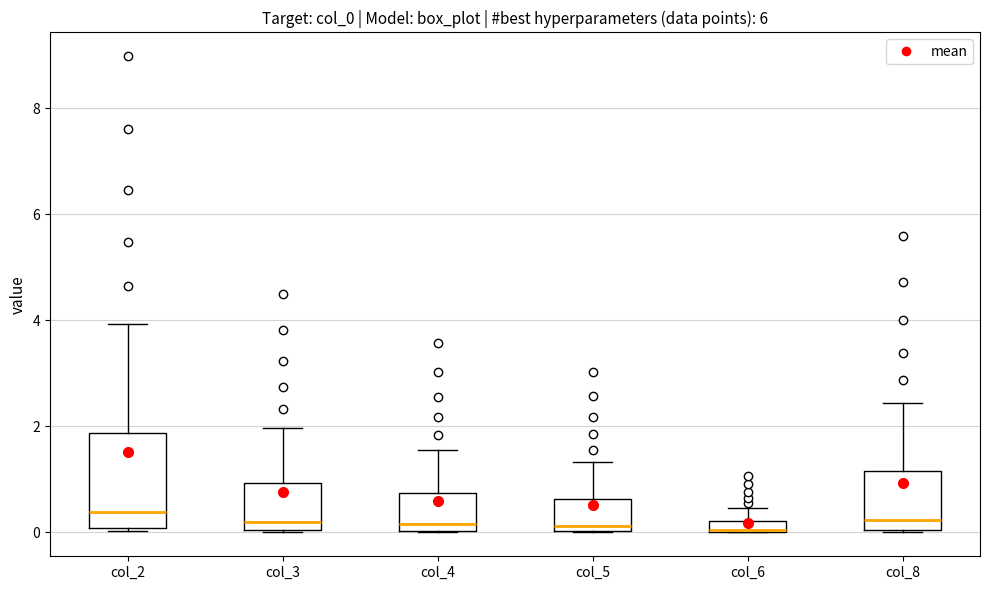

Where is the lower edge of the box for col_6 on the y-axis? The values are not printed on the chart, so give them approximately, as read against the axis.

0.0